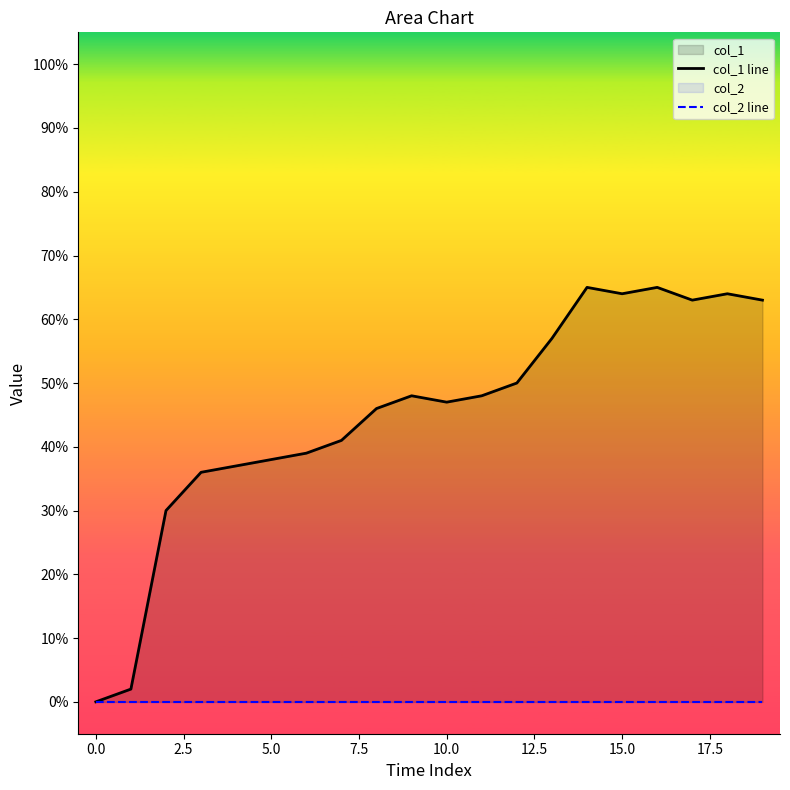

What is the total value across all series at 12?

50